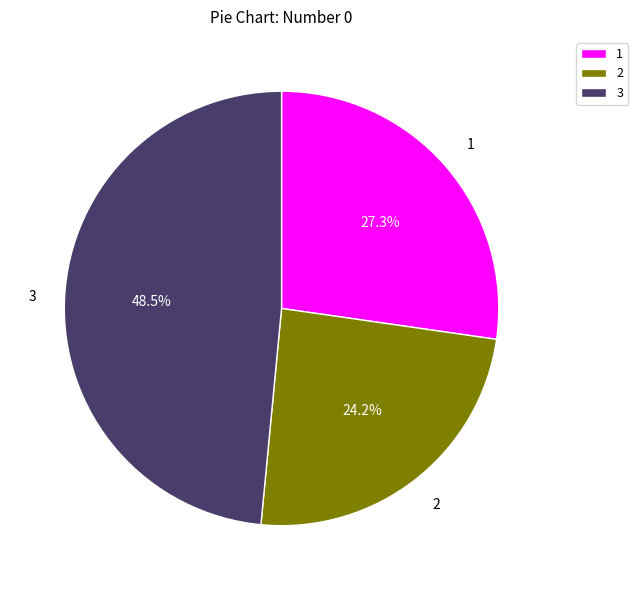

Rank the categories by value from highest to lowest.

3, 1, 2